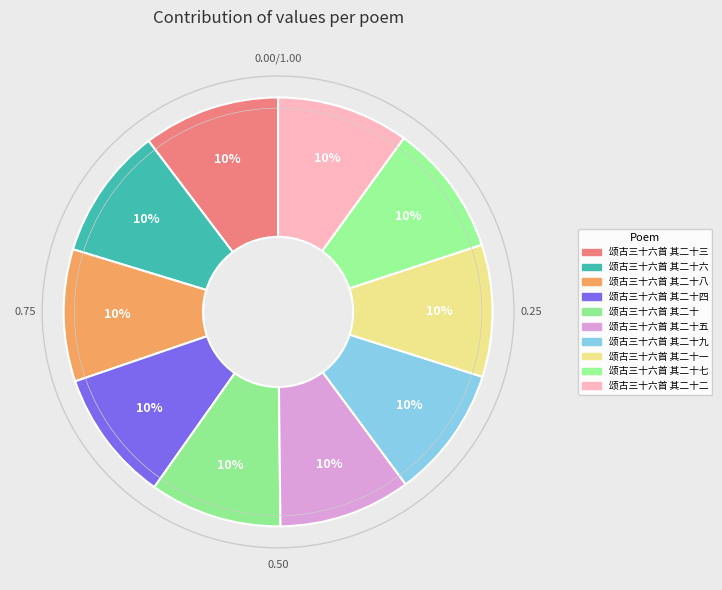

Is there any slice that represents more than half of the pie?

No